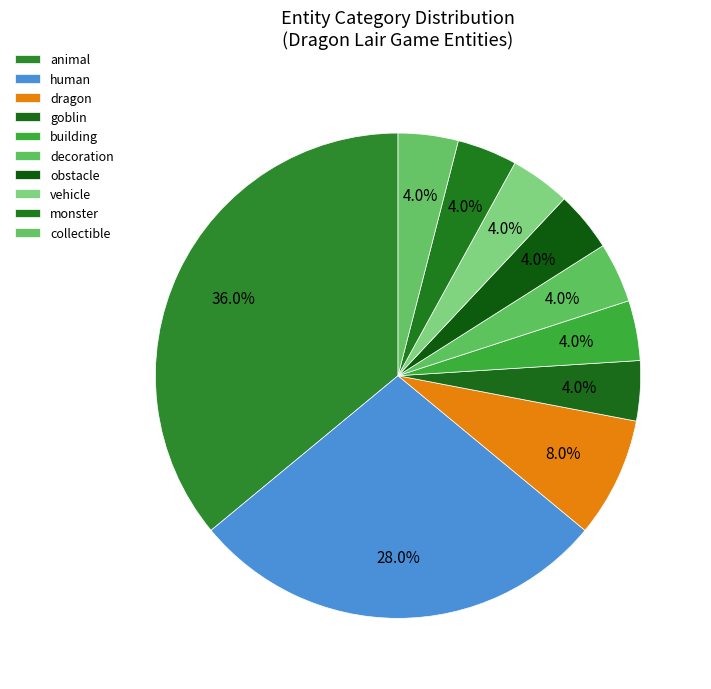

Is there a majority slice in this chart?

No